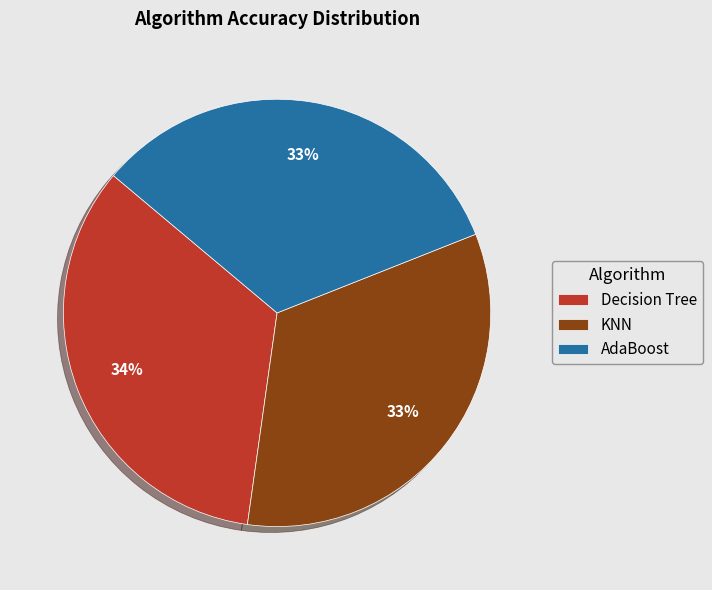

Is KNN the majority of the pie?

No